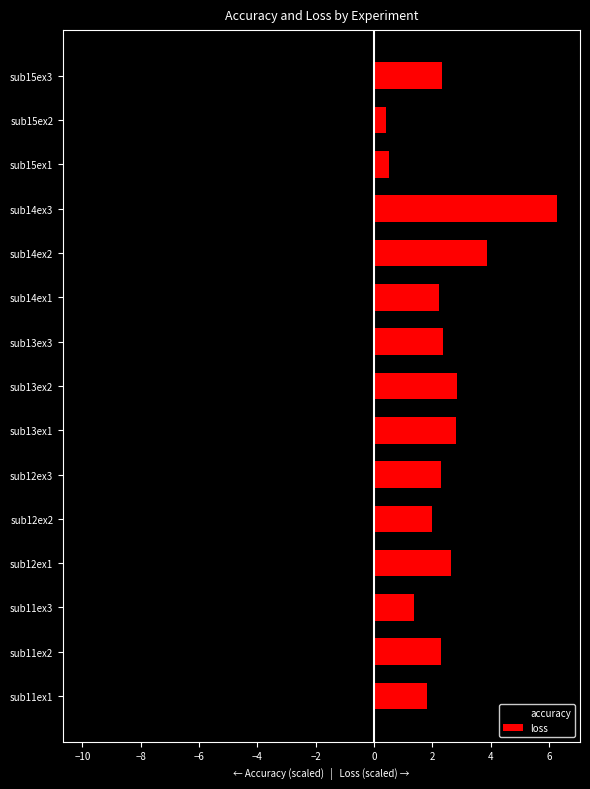

The value of accuracy at sub13ex3 is -14.8. True or false?

False